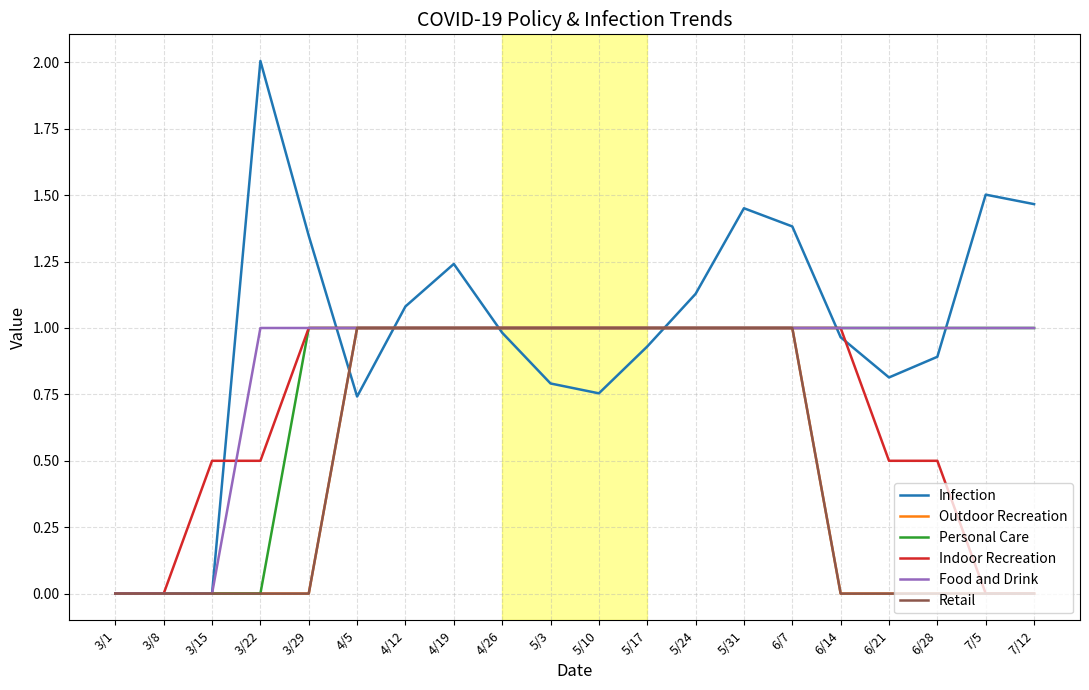

Does the chart have visible grid lines?

Yes